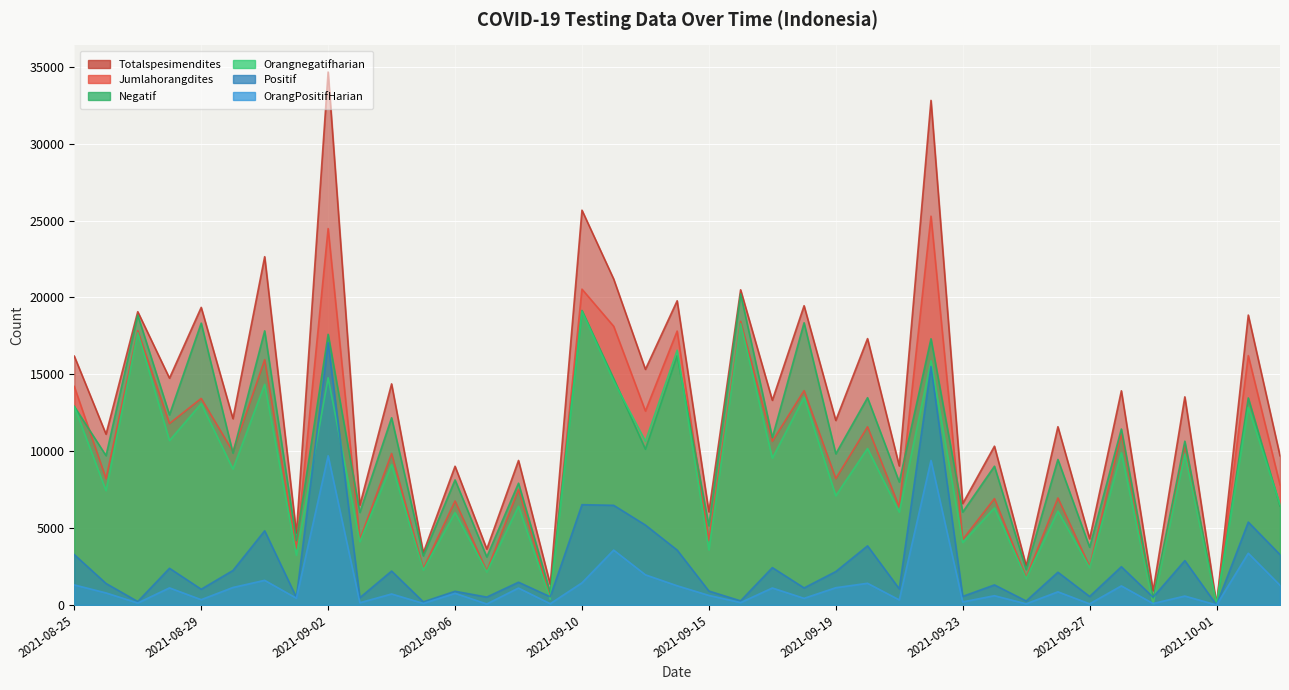

At which category does the chart reach its peak across all series?

2021-09-02